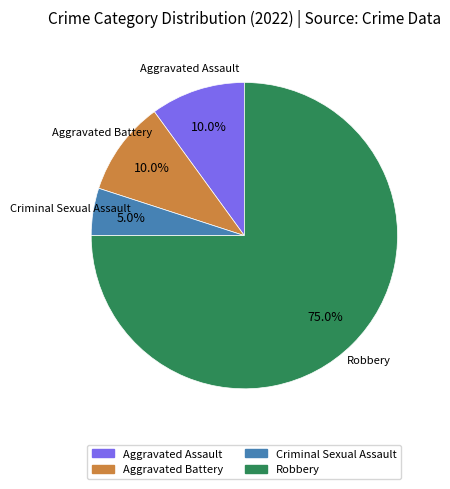

Is there any slice that represents more than half of the pie?

Yes